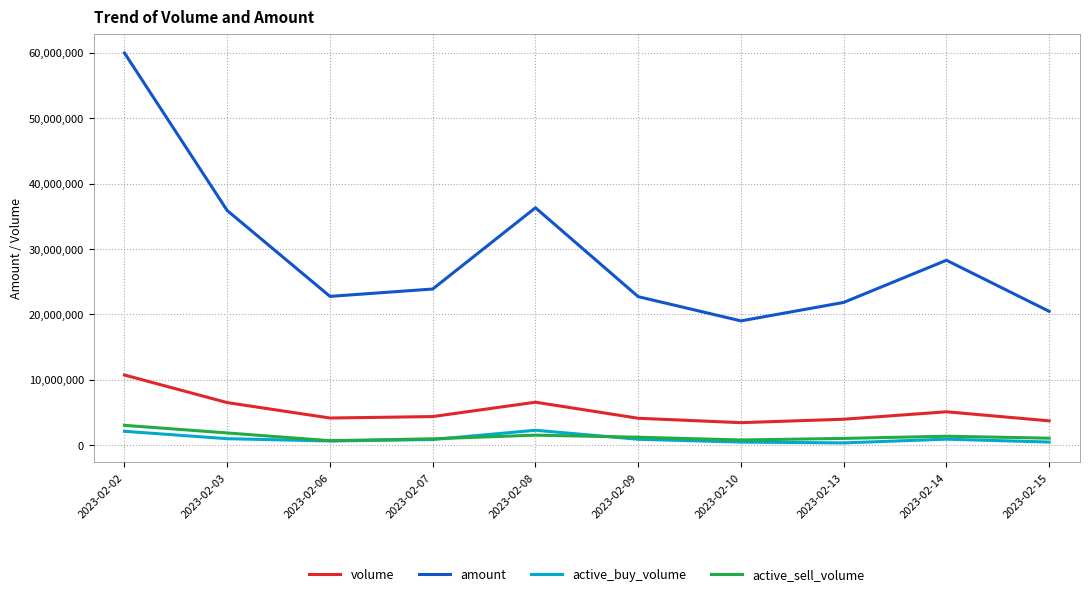

At which category is the sum across all series the highest?

2023-02-02